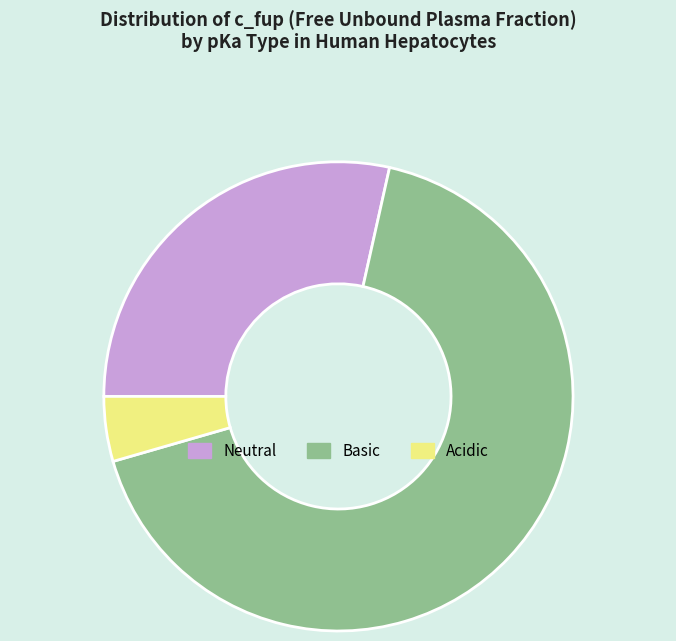

Which category has the smallest portion of the pie?

Acidic